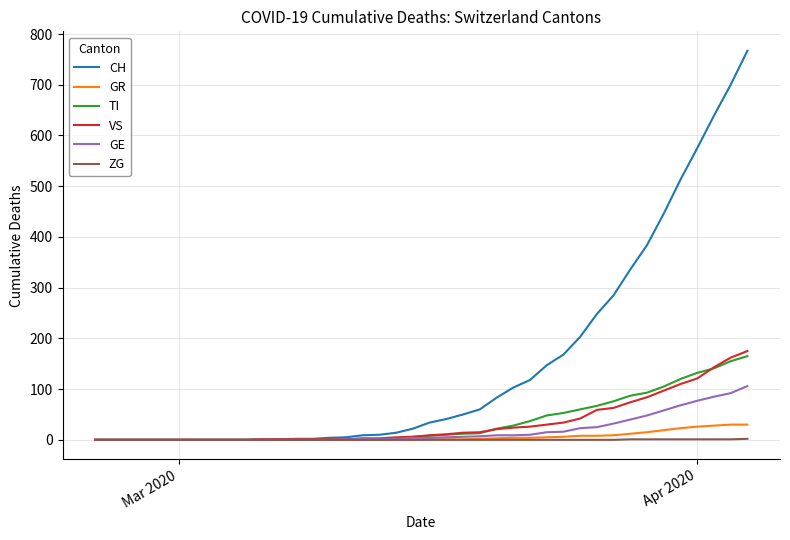

Which series has the largest range (max minus min)?

CH